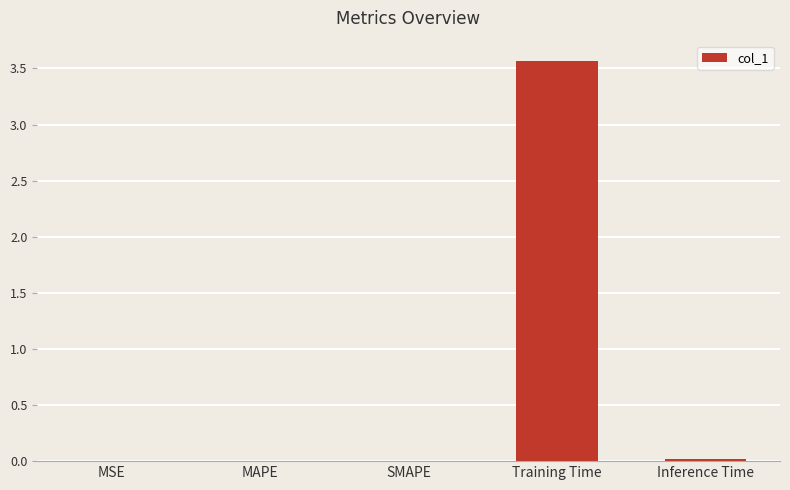

Which category has the highest value across all series?

Training Time